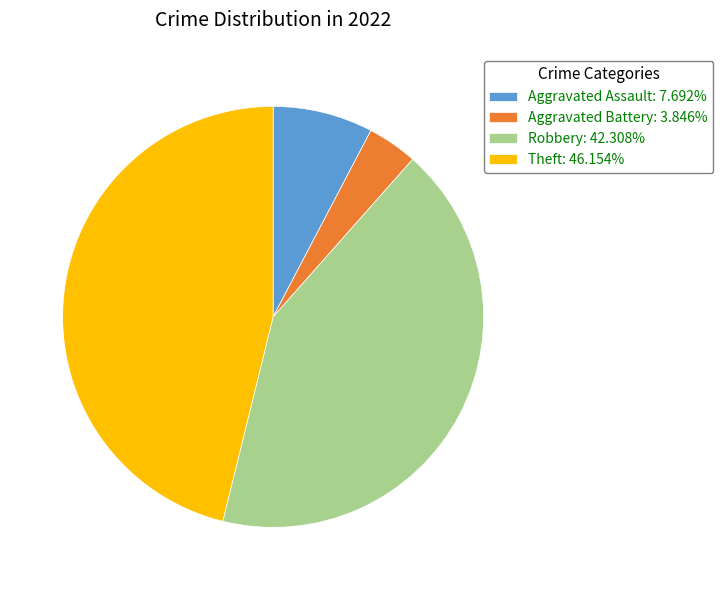

Does Aggravated Battery account for over 50% of the chart?

No